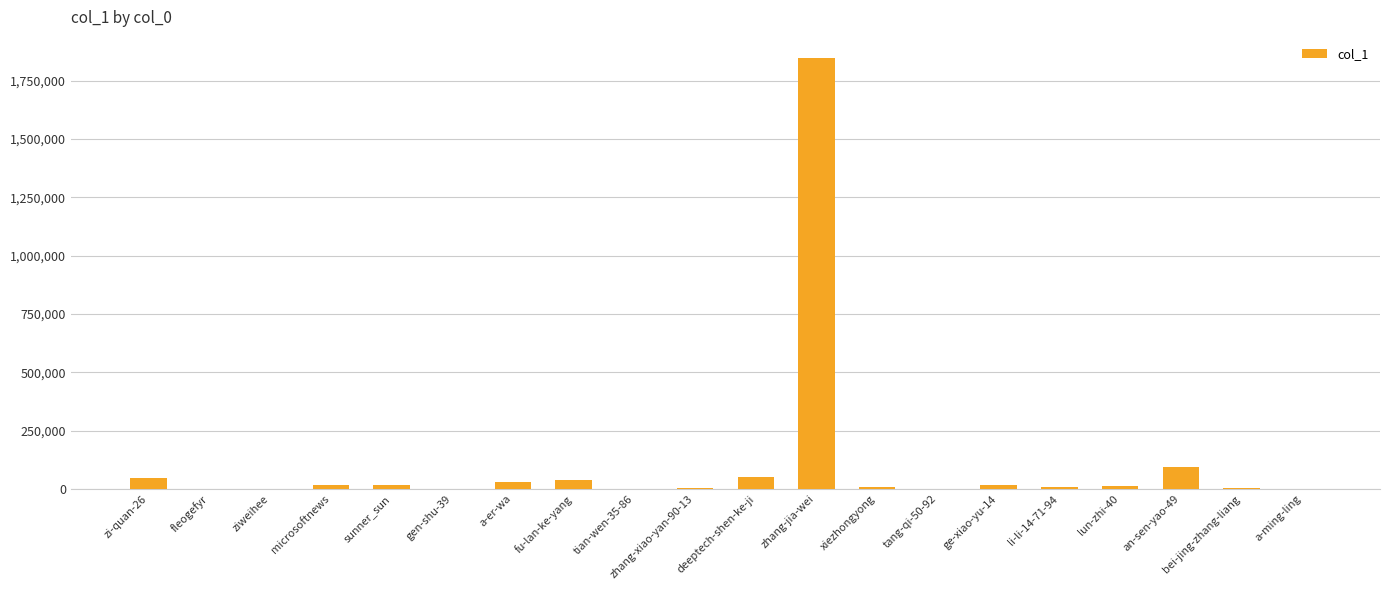

What is the approximate value at sunner_sun, to the nearest 100?

18500